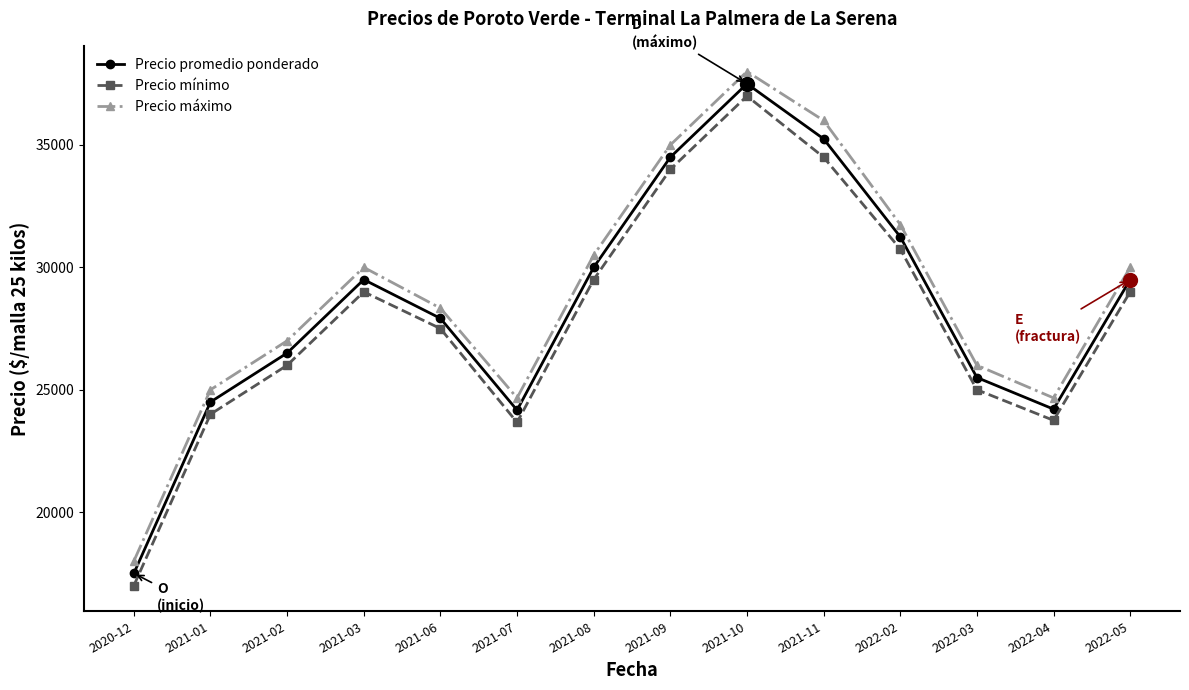

Where is the first local maximum for Precio máximo?

2021-03